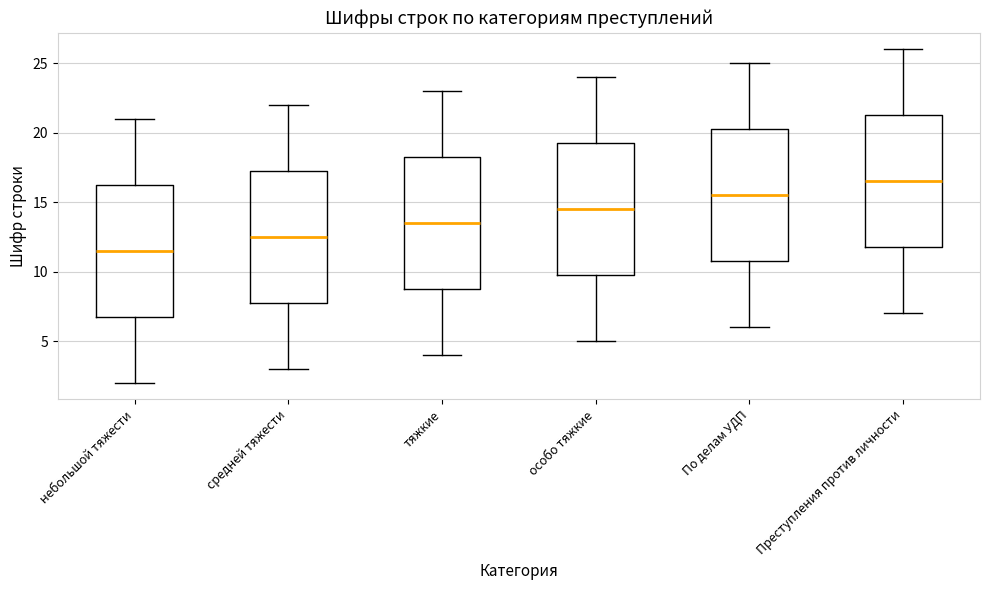

Where is the upper edge of the box for По делам УДП on the y-axis? The values are not printed on the chart, so give them approximately, as read against the axis.

20.5